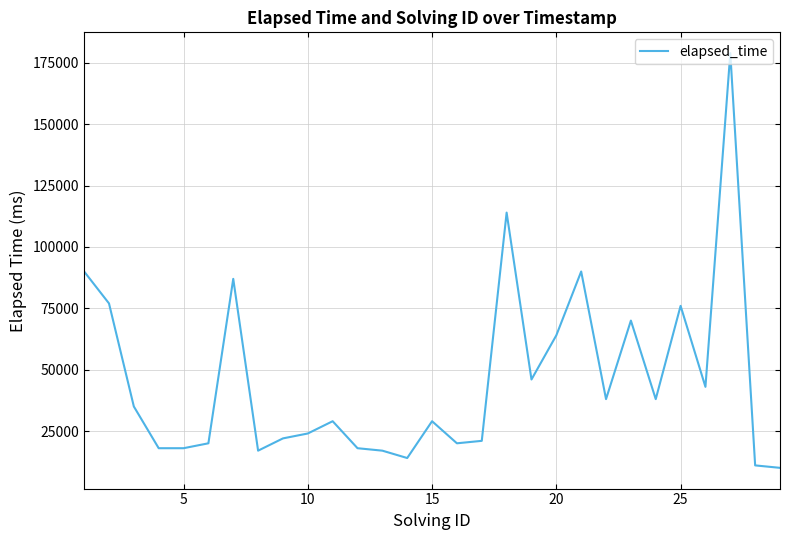

What is the difference between the maximum and minimum values?

169000